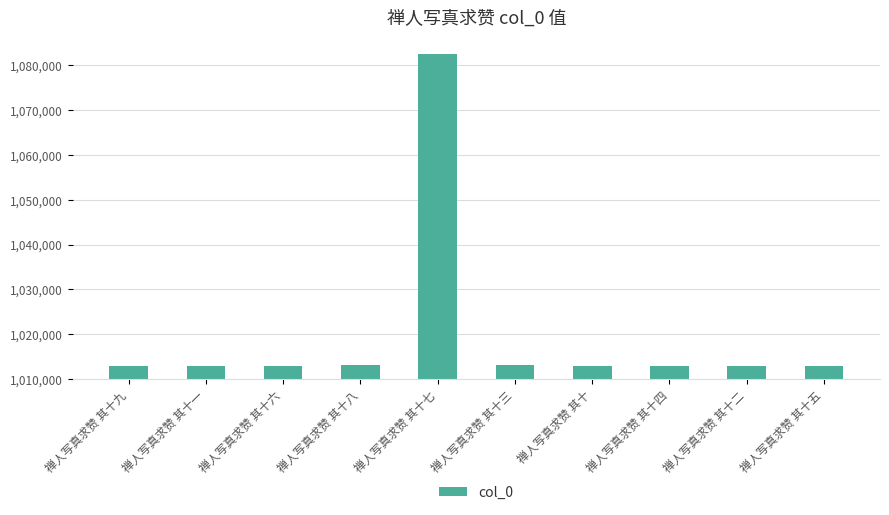

What is the difference between the second highest and second lowest values?

77